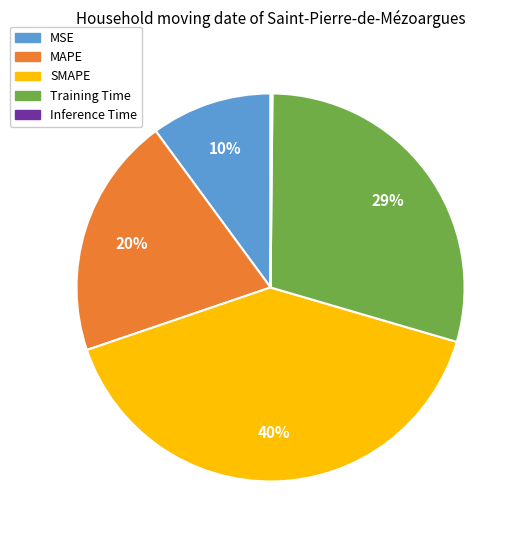

Does MSE account for over 50% of the chart?

No